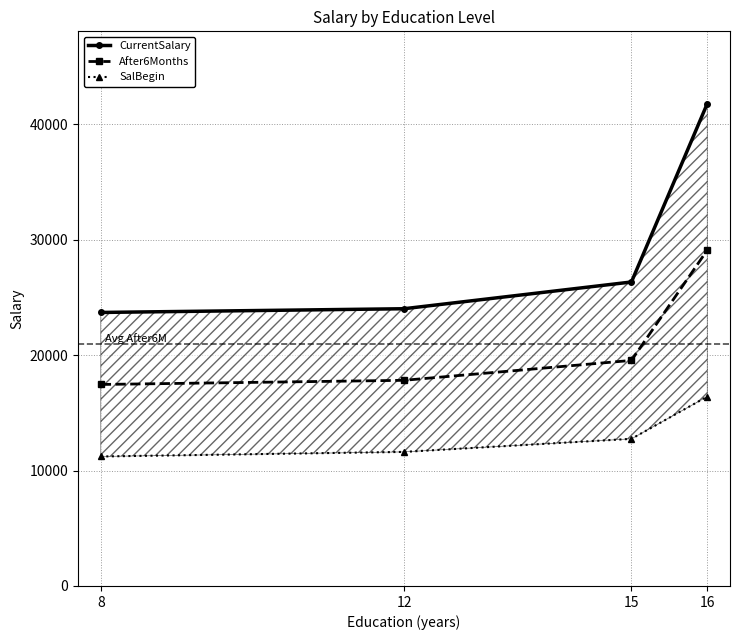

At 8, list the series in order from smallest to largest.

SalBegin, After6Months, CurrentSalary